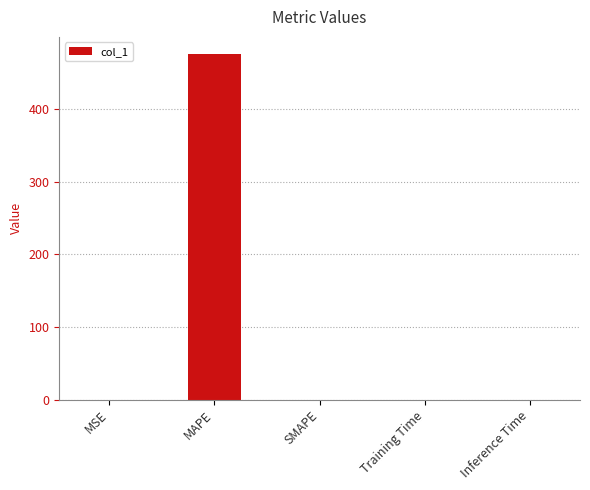

What is the sum of all values?

476.0